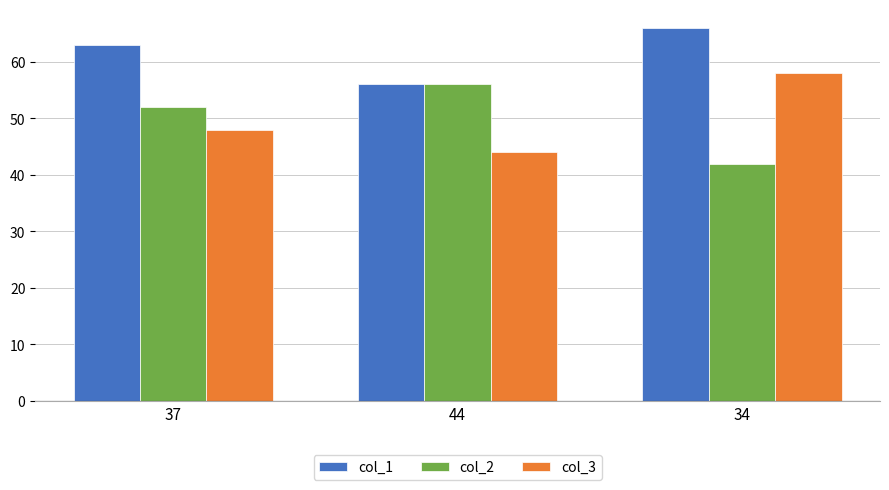

What is the spread (max minus min) of values at 37?

15